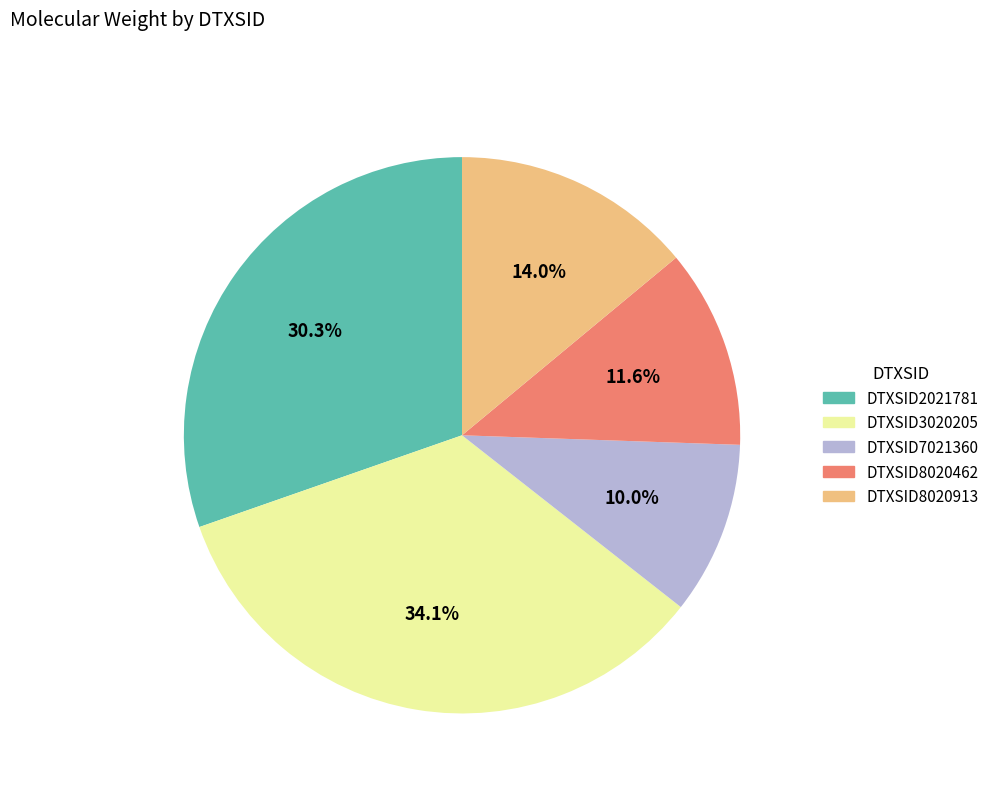

Rank the categories by value from highest to lowest.

DTXSID3020205, DTXSID2021781, DTXSID8020913, DTXSID8020462, DTXSID7021360